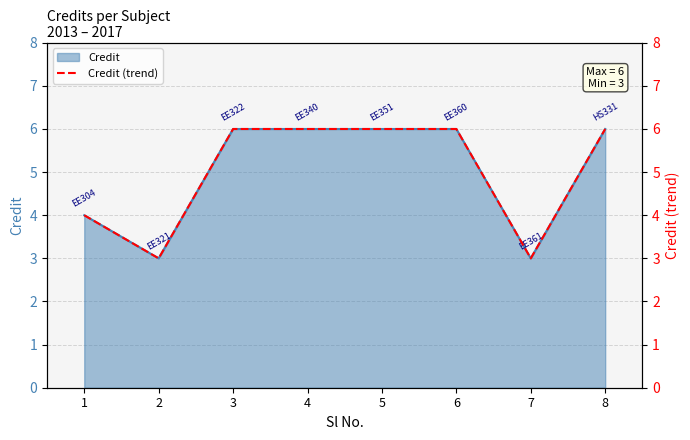

Reading right to left, extract all data points from this chart.

6	3	6	6	6	6	3	4